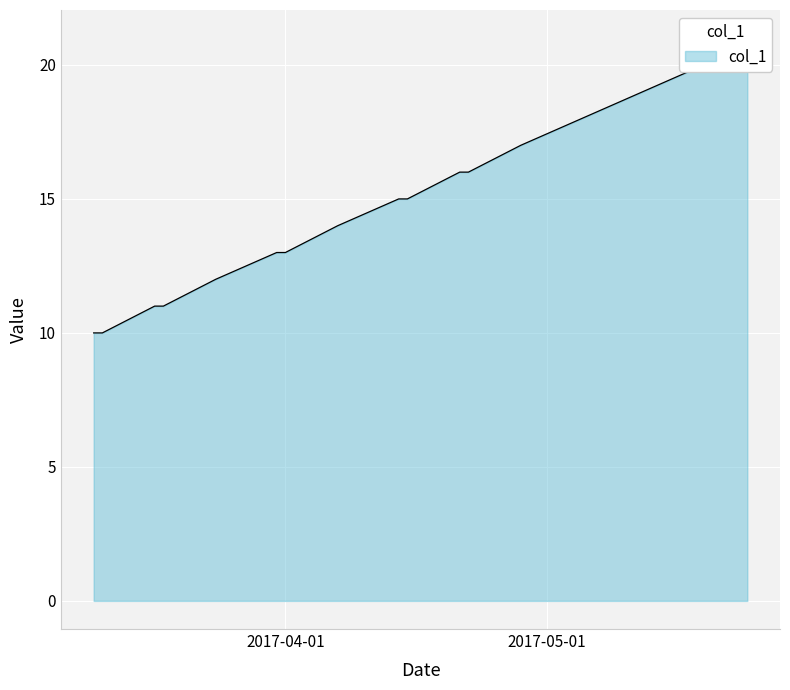

Reading left to right, transcribe all the data shown in this chart.

2017-03-10=10	2017-03-11=10	2017-03-17=11	2017-03-18=11	2017-03-24=12	2017-03-31=13	2017-04-01=13	2017-04-07=14	2017-04-14=15	2017-04-15=15	2017-04-21=16	2017-04-22=16	2017-04-28=17	2017-05-05=18	2017-05-12=19	2017-05-19=20	2017-05-24=21